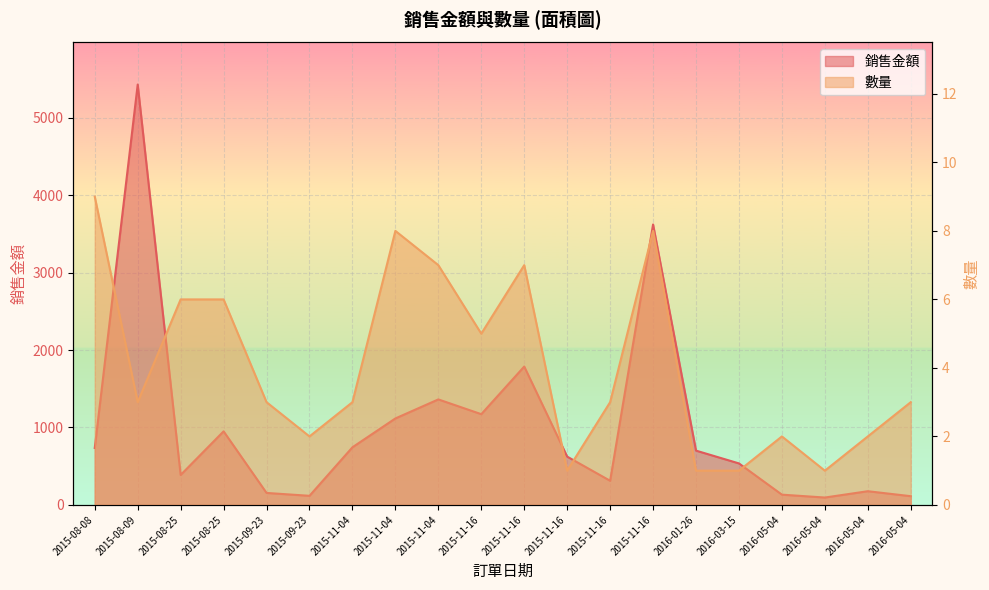

The 銷售金額 series shows 66.3 at 2016-05-04. True or false?

False